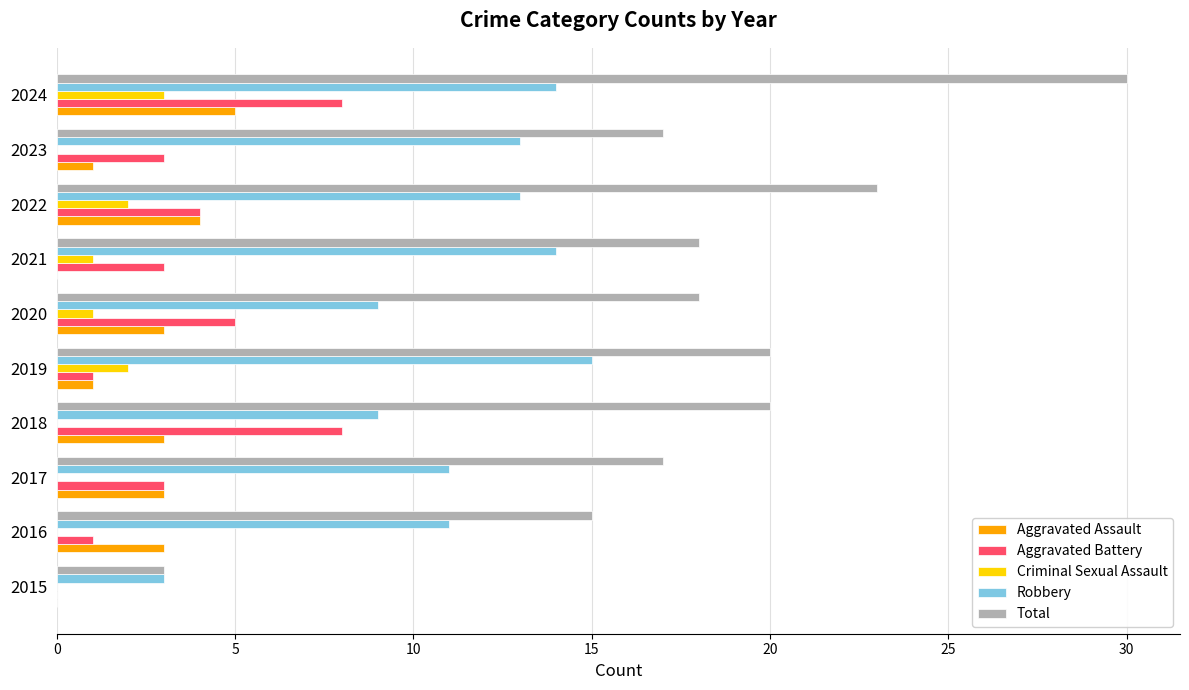

Between 2021 and 2022, which series saw the biggest shift?

Total